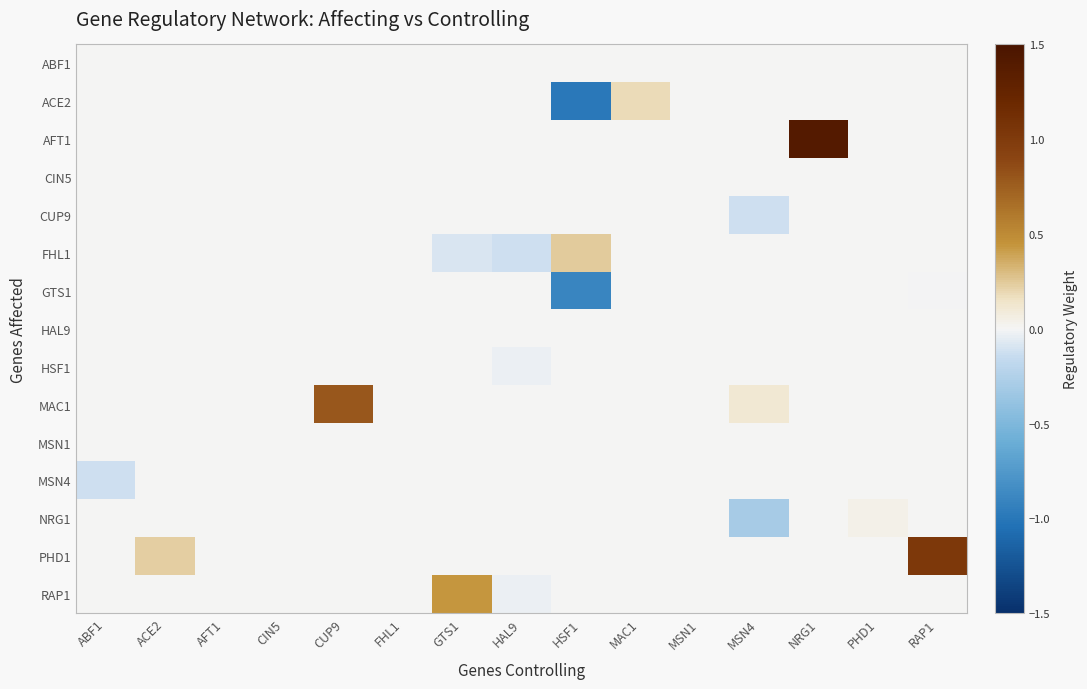

Reading left to right, list all the values displayed in this chart.

ABF1: ABF1=0.0	ACE2=0.0	AFT1=0.0	CIN5=0.0	CUP9=0.0	FHL1=0.0	GTS1=0.0	HAL9=0.0	HSF1=0.0	MAC1=0.0	MSN1=0.0	MSN4=0.0	NRG1=0.0	PHD1=0.0	RAP1=0.0
ACE2: ABF1=0.0	ACE2=0.0	AFT1=0.0	CIN5=0.0	CUP9=0.0	FHL1=0.0	GTS1=0.0	HAL9=0.0	HSF1=-1.0	MAC1=0.2	MSN1=0.0	MSN4=0.0	NRG1=0.0	PHD1=0.0	RAP1=0.0
AFT1: ABF1=0.0	ACE2=0.0	AFT1=0.0	CIN5=0.0	CUP9=0.0	FHL1=0.0	GTS1=0.0	HAL9=0.0	HSF1=0.0	MAC1=0.0	MSN1=0.0	MSN4=0.0	NRG1=1.4	PHD1=0.0	RAP1=0.0
CIN5: ABF1=0.0	ACE2=0.0	AFT1=0.0	CIN5=0.0	CUP9=0.0	FHL1=0.0	GTS1=0.0	HAL9=0.0	HSF1=0.0	MAC1=0.0	MSN1=0.0	MSN4=0.0	NRG1=0.0	PHD1=0.0	RAP1=0.0
CUP9: ABF1=0.0	ACE2=0.0	AFT1=0.0	CIN5=0.0	CUP9=0.0	FHL1=0.0	GTS1=0.0	HAL9=0.0	HSF1=0.0	MAC1=0.0	MSN1=0.0	MSN4=-0.1	NRG1=0.0	PHD1=0.0	RAP1=0.0
FHL1: ABF1=0.0	ACE2=0.0	AFT1=0.0	CIN5=0.0	CUP9=0.0	FHL1=0.0	GTS1=-0.1	HAL9=-0.1	HSF1=0.2	MAC1=0.0	MSN1=0.0	MSN4=0.0	NRG1=0.0	PHD1=0.0	RAP1=0.0
GTS1: ABF1=0.0	ACE2=0.0	AFT1=0.0	CIN5=0.0	CUP9=0.0	FHL1=0.0	GTS1=0.0	HAL9=0.0	HSF1=-0.9	MAC1=0.0	MSN1=0.0	MSN4=0.0	NRG1=0.0	PHD1=0.0	RAP1=-0.0
HAL9: ABF1=0.0	ACE2=0.0	AFT1=0.0	CIN5=0.0	CUP9=0.0	FHL1=0.0	GTS1=0.0	HAL9=0.0	HSF1=0.0	MAC1=0.0	MSN1=0.0	MSN4=0.0	NRG1=0.0	PHD1=0.0	RAP1=0.0
HSF1: ABF1=0.0	ACE2=0.0	AFT1=0.0	CIN5=0.0	CUP9=0.0	FHL1=0.0	GTS1=0.0	HAL9=-0.0	HSF1=0.0	MAC1=0.0	MSN1=0.0	MSN4=0.0	NRG1=0.0	PHD1=0.0	RAP1=0.0
MAC1: ABF1=0.0	ACE2=0.0	AFT1=0.0	CIN5=0.0	CUP9=0.8	FHL1=0.0	GTS1=0.0	HAL9=0.0	HSF1=0.0	MAC1=0.0	MSN1=0.0	MSN4=0.1	NRG1=0.0	PHD1=0.0	RAP1=0.0
MSN1: ABF1=0.0	ACE2=0.0	AFT1=0.0	CIN5=0.0	CUP9=0.0	FHL1=0.0	GTS1=0.0	HAL9=0.0	HSF1=0.0	MAC1=0.0	MSN1=0.0	MSN4=0.0	NRG1=0.0	PHD1=0.0	RAP1=0.0
MSN4: ABF1=-0.1	ACE2=0.0	AFT1=0.0	CIN5=0.0	CUP9=0.0	FHL1=0.0	GTS1=0.0	HAL9=0.0	HSF1=0.0	MAC1=0.0	MSN1=0.0	MSN4=0.0	NRG1=0.0	PHD1=0.0	RAP1=0.0
NRG1: ABF1=0.0	ACE2=0.0	AFT1=0.0	CIN5=0.0	CUP9=0.0	FHL1=0.0	GTS1=0.0	HAL9=0.0	HSF1=0.0	MAC1=0.0	MSN1=0.0	MSN4=-0.3	NRG1=0.0	PHD1=0.0	RAP1=0.0
PHD1: ABF1=0.0	ACE2=0.2	AFT1=0.0	CIN5=0.0	CUP9=0.0	FHL1=0.0	GTS1=0.0	HAL9=0.0	HSF1=0.0	MAC1=0.0	MSN1=0.0	MSN4=0.0	NRG1=0.0	PHD1=0.0	RAP1=1.0
RAP1: ABF1=0.0	ACE2=0.0	AFT1=0.0	CIN5=0.0	CUP9=0.0	FHL1=0.0	GTS1=0.4	HAL9=-0.0	HSF1=0.0	MAC1=0.0	MSN1=0.0	MSN4=0.0	NRG1=0.0	PHD1=0.0	RAP1=0.0